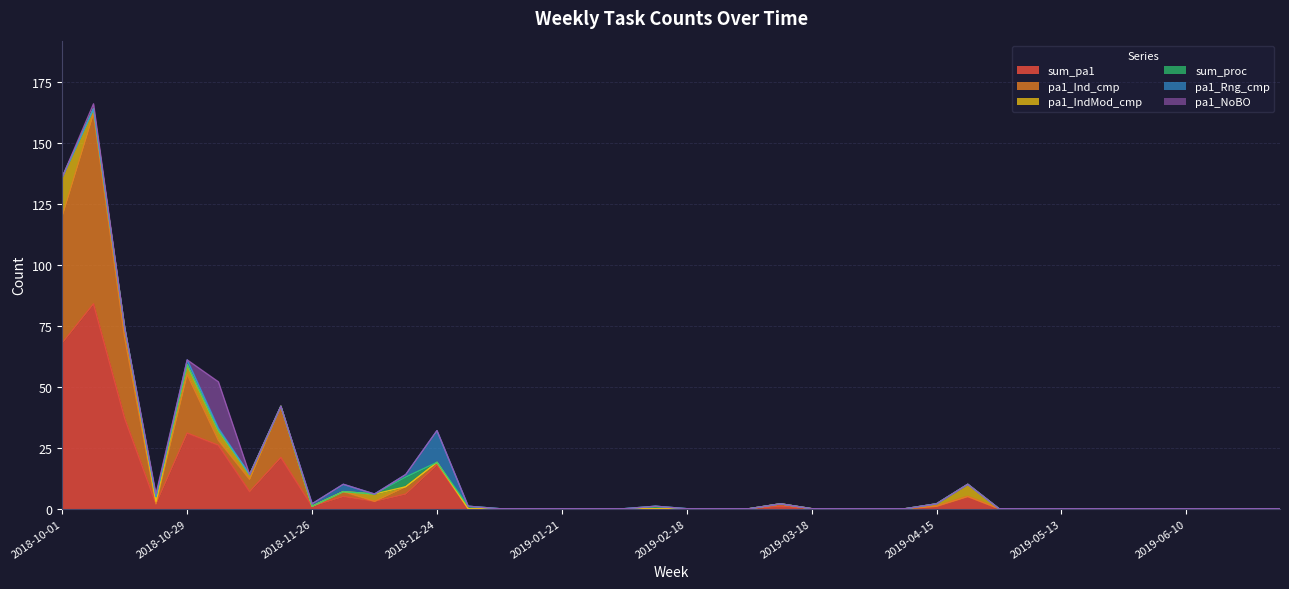

How many lines are shown in the chart?

6